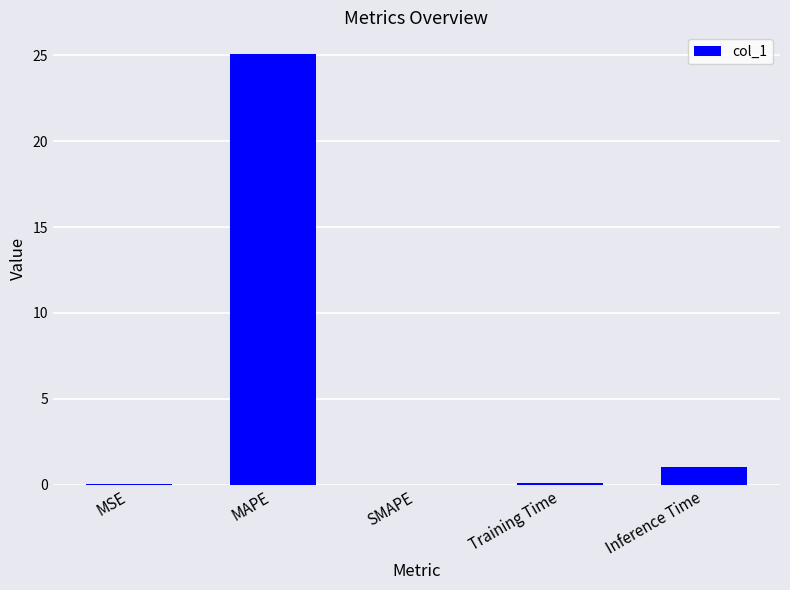

At which category does the chart reach its peak across all series?

MAPE